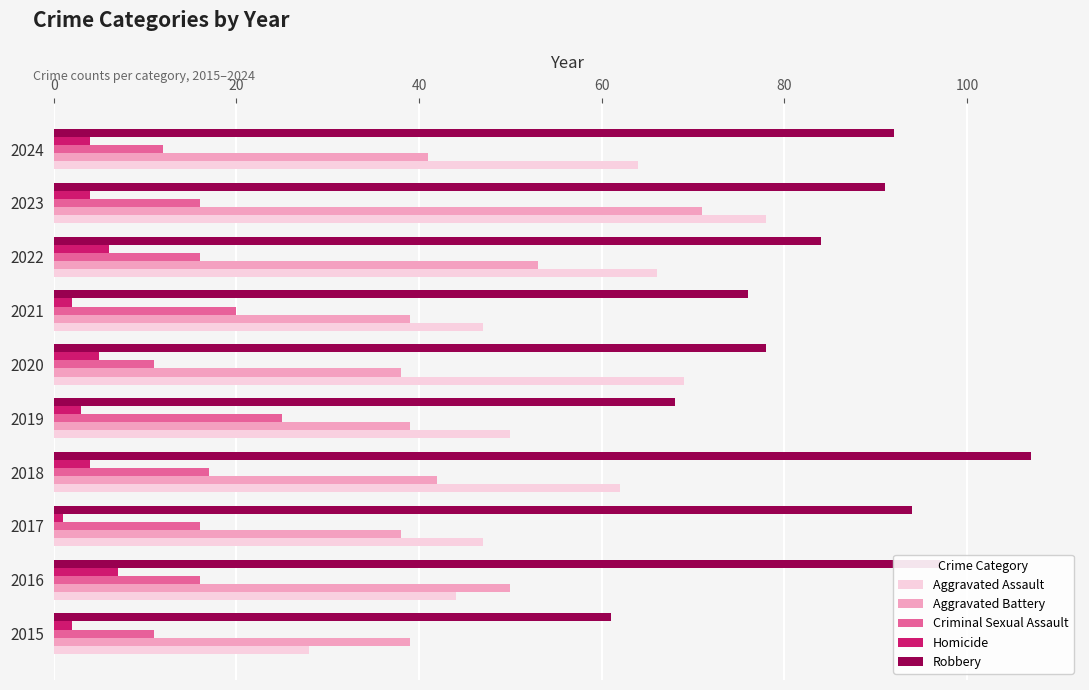

What is the average value of the Aggravated Battery series?

45